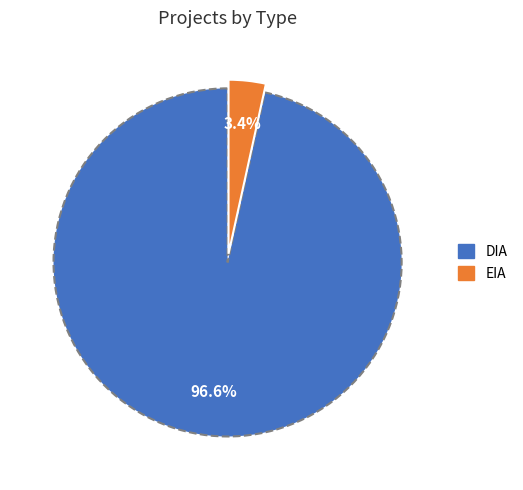

To the nearest percent, what portion does DIA represent?

97%